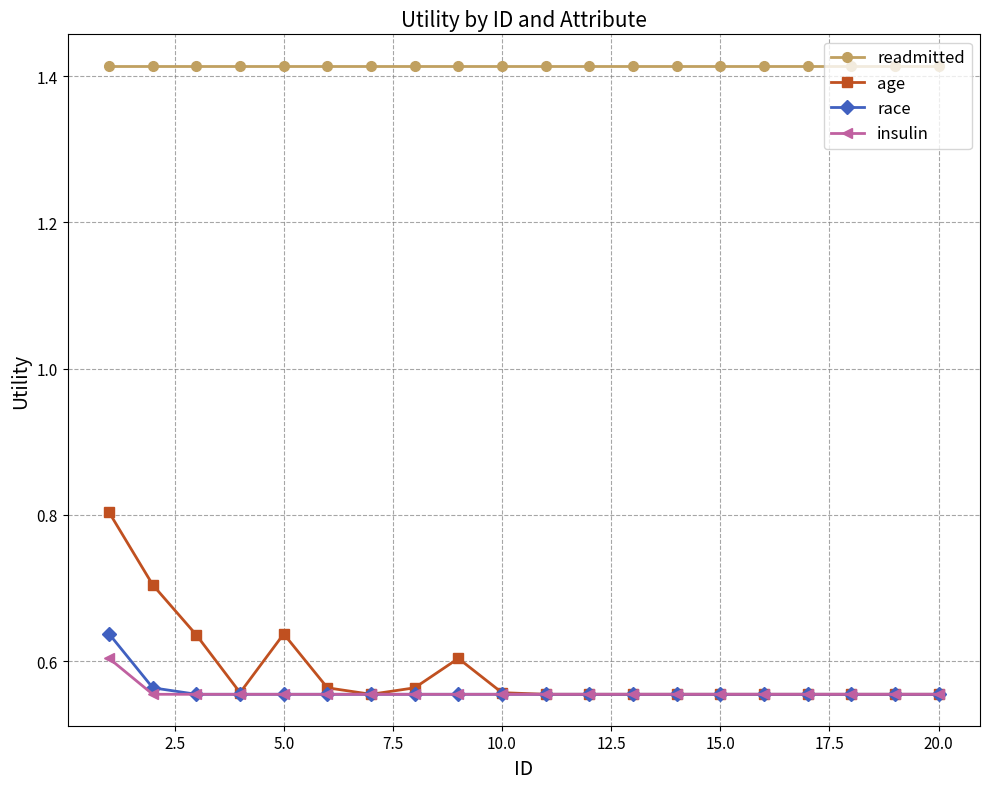

At how many categories does at least one series exceed 1?

20